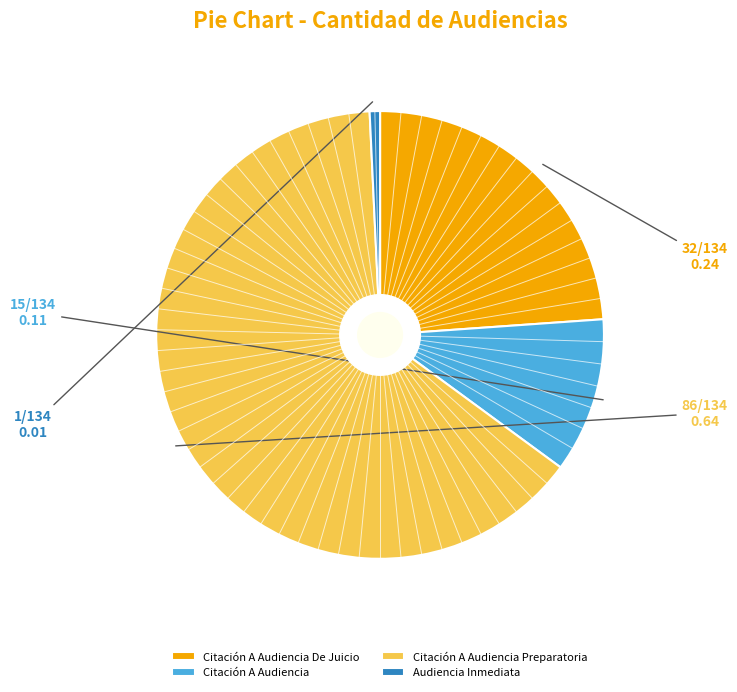

What is the majority slice?

Citación A Audiencia Preparatoria